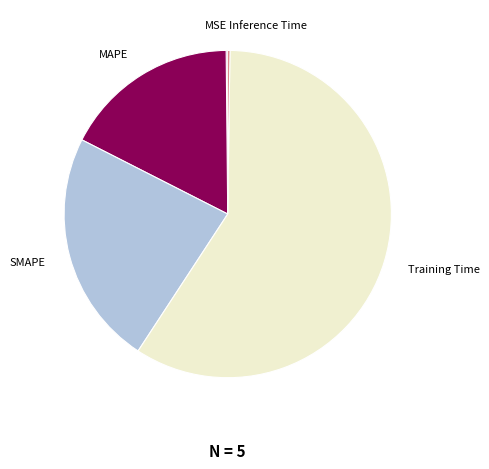

Is there a majority slice in this chart?

Yes